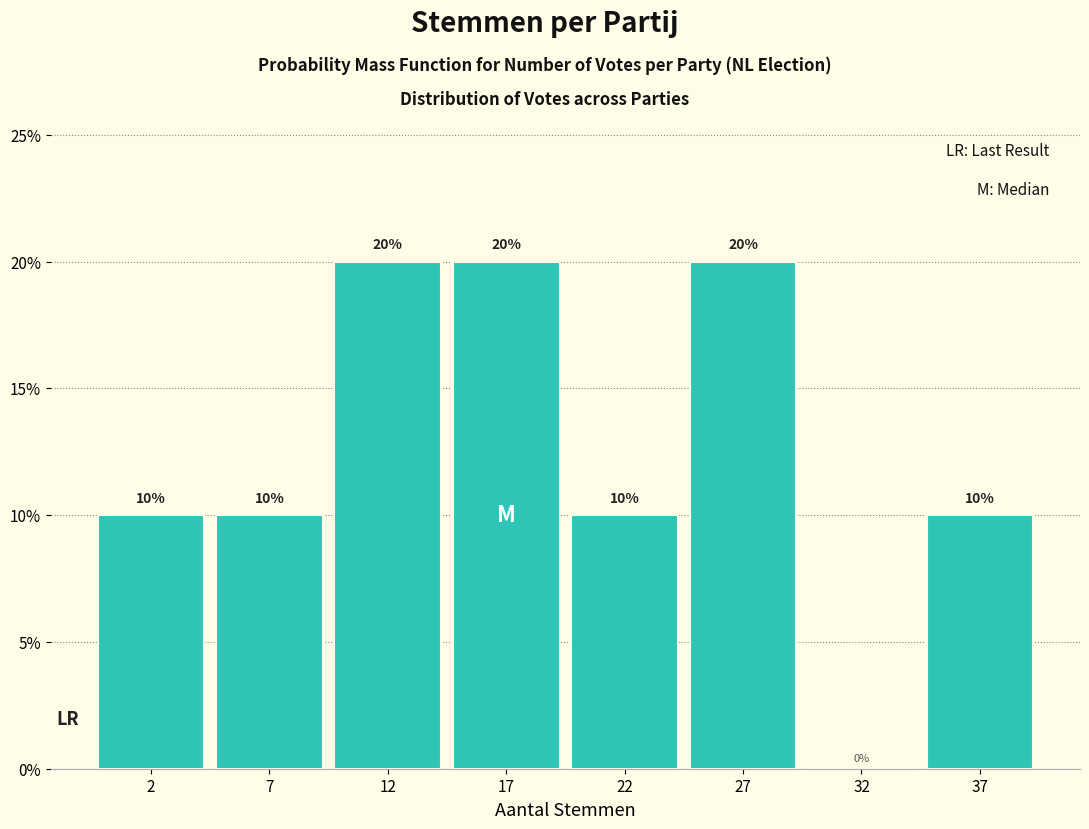

Reading left to right, transcribe all the data shown in this chart.

2=10	7=10	12=20	17=20	22=10	27=20	32=0	37=10